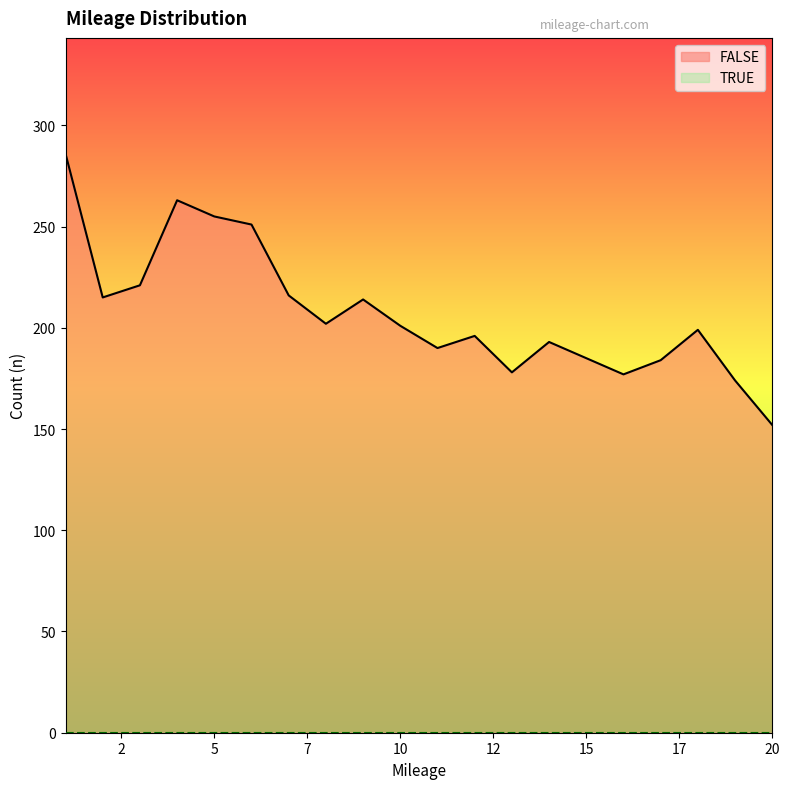

Which category has the lowest value across all series?

20